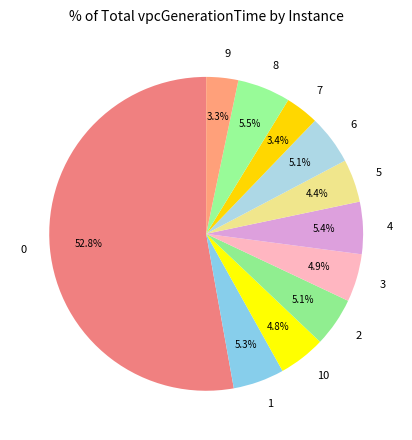

True or false: 2 accounts for 5% of the total.

True